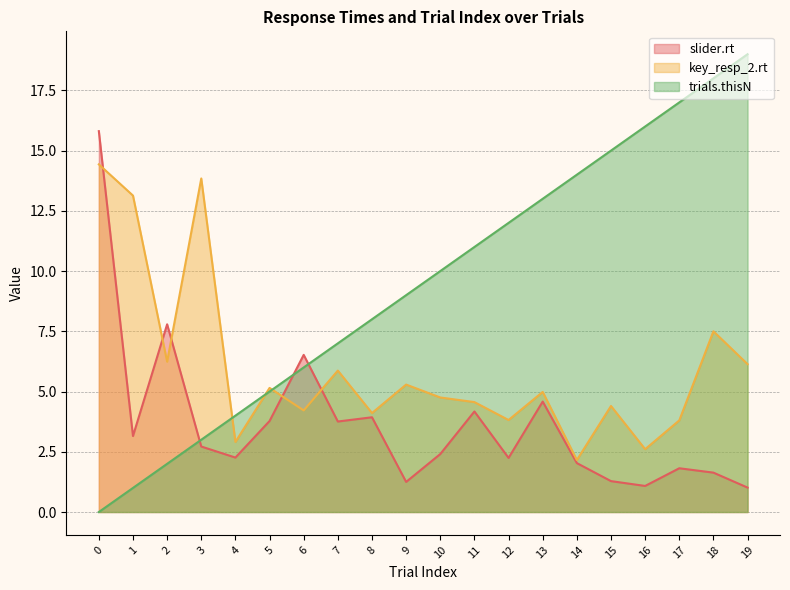

What is the sum of all trials.thisN values?

190.0